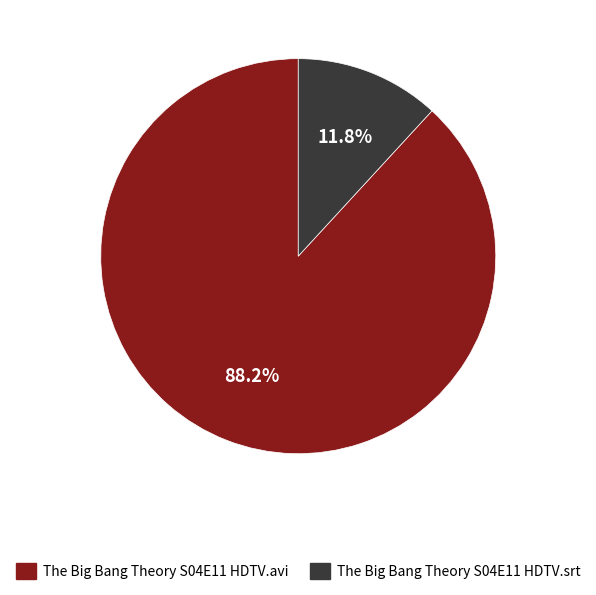

Which slice represents more than half of the pie?

The Big Bang Theory S04E11 HDTV.avi